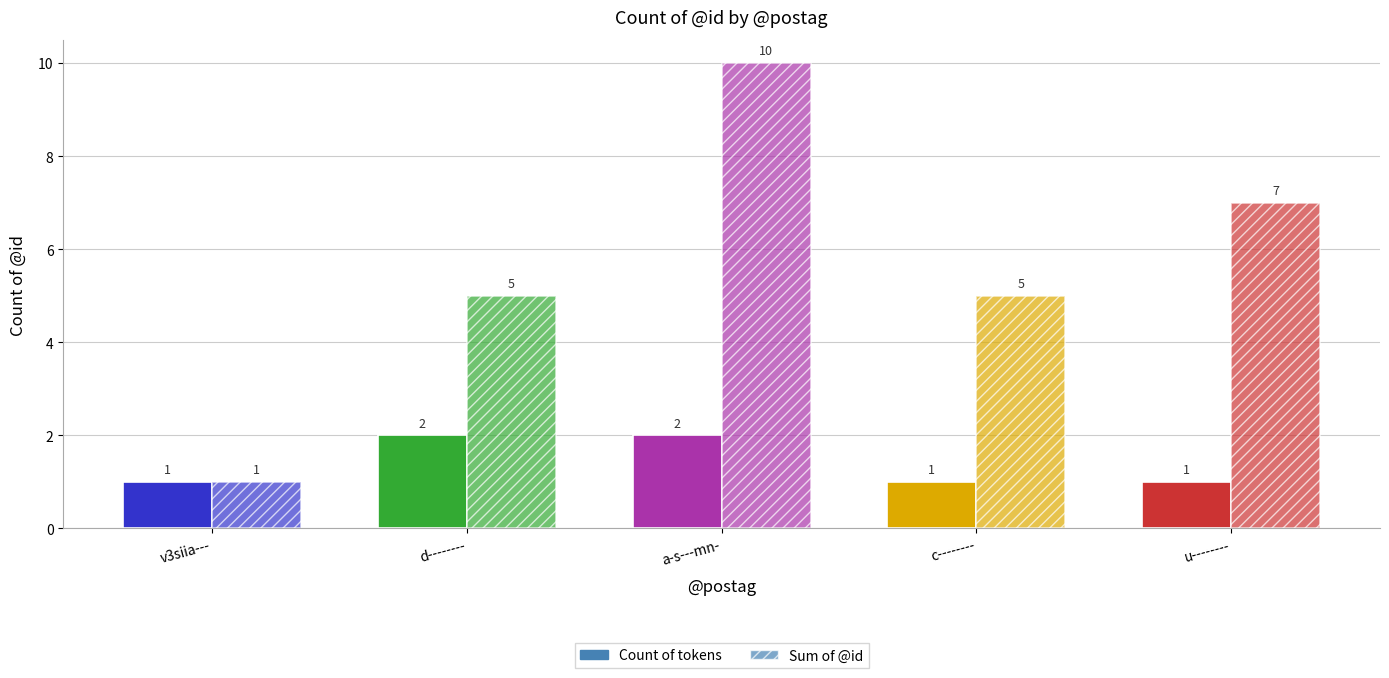

Is it true that Count of tokens equals 0 at v3siia---?

False